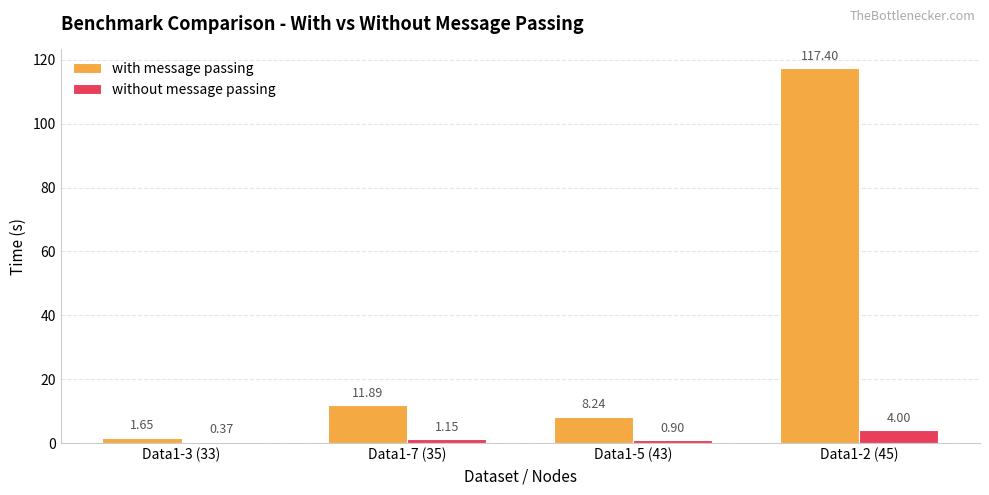

Which series has the widest spread of values?

with message passing